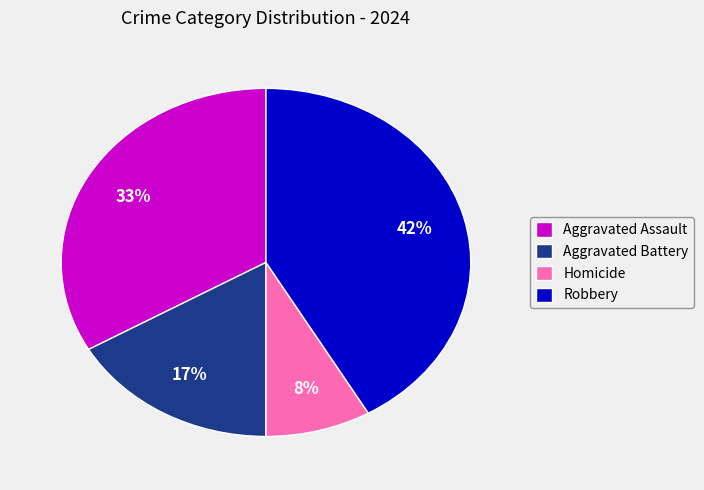

Rank the categories by value from highest to lowest.

Robbery, Aggravated Assault, Aggravated Battery, Homicide